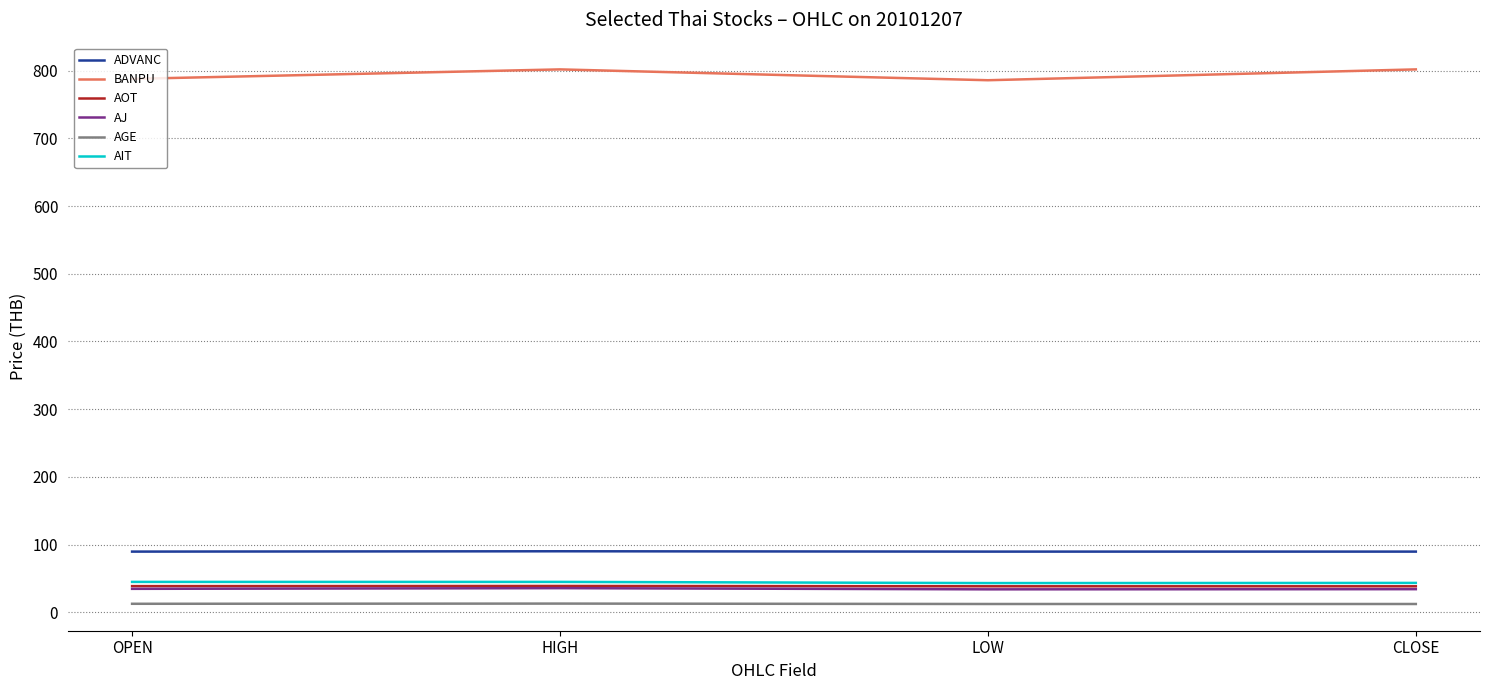

What is the difference between the maximum and minimum values in the AOT series?

0.5